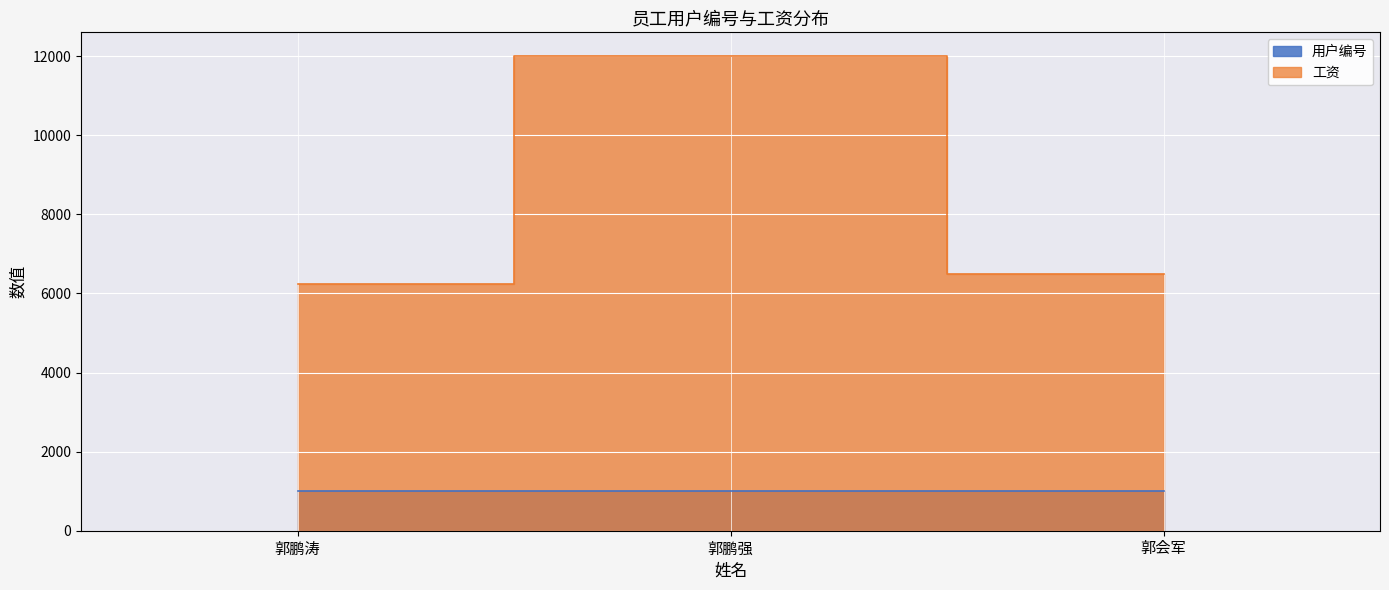

The 工资 series shows 10290.4 at 郭会军. True or false?

False